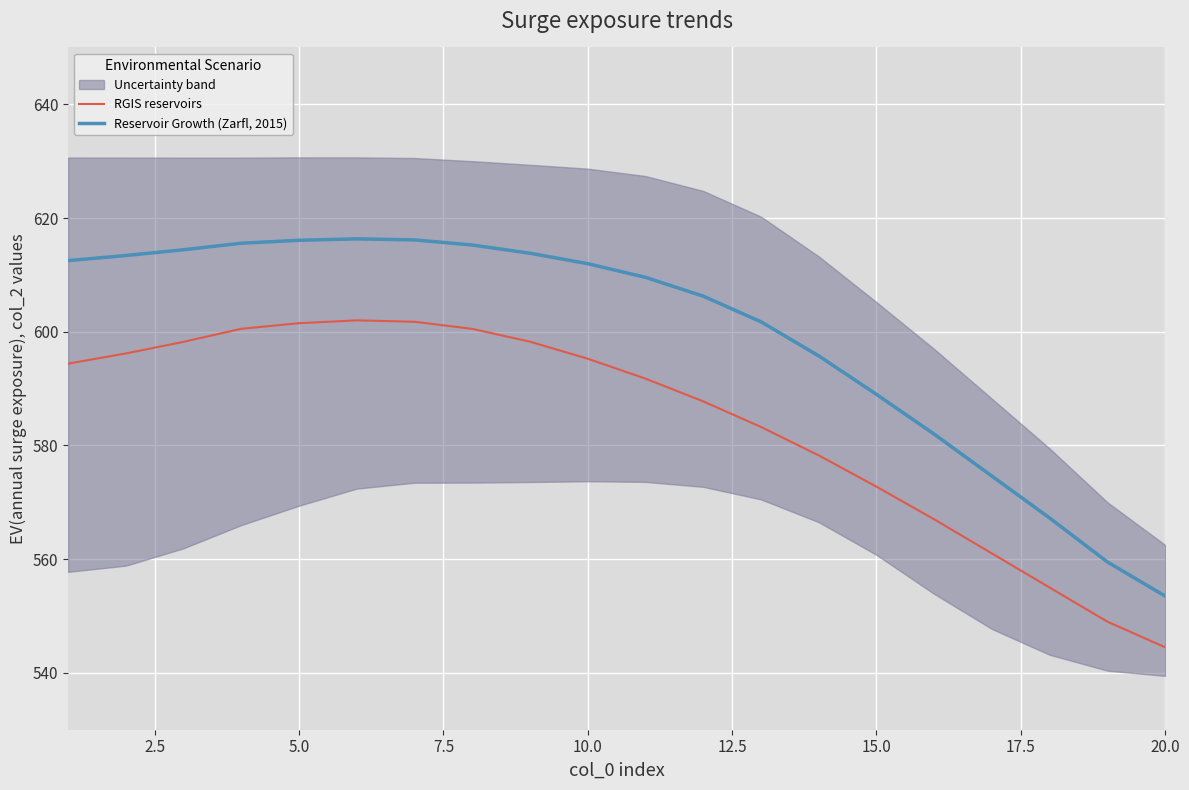

What is the value of the RGIS reservoirs point at the 12th from the left?

587.8